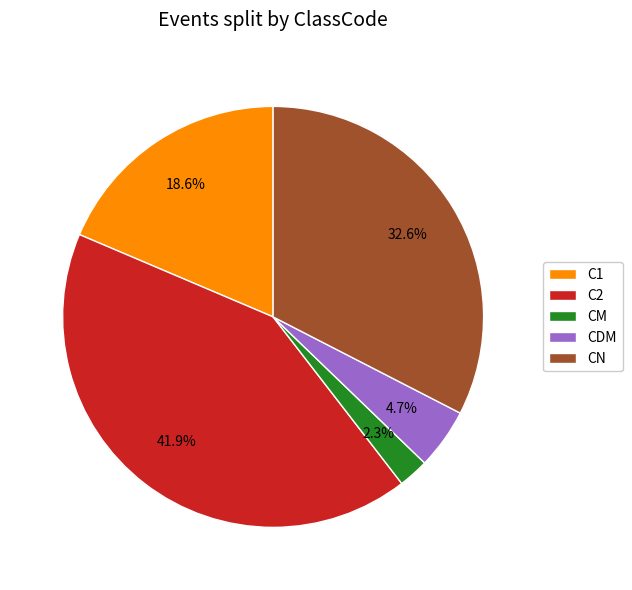

Does CM represent more than half of the total?

No